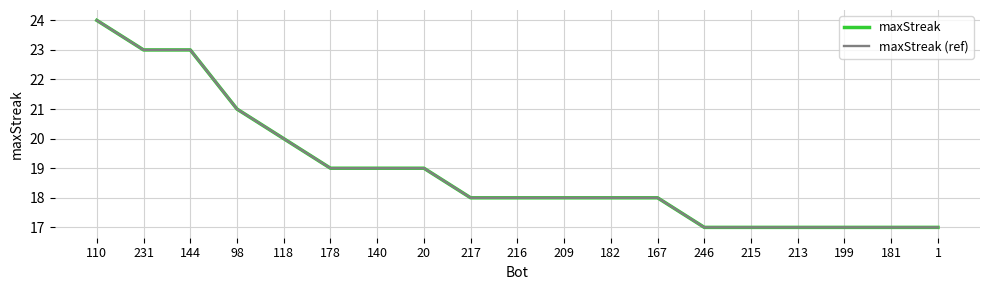

At how many categories does at least one series exceed 21?

3